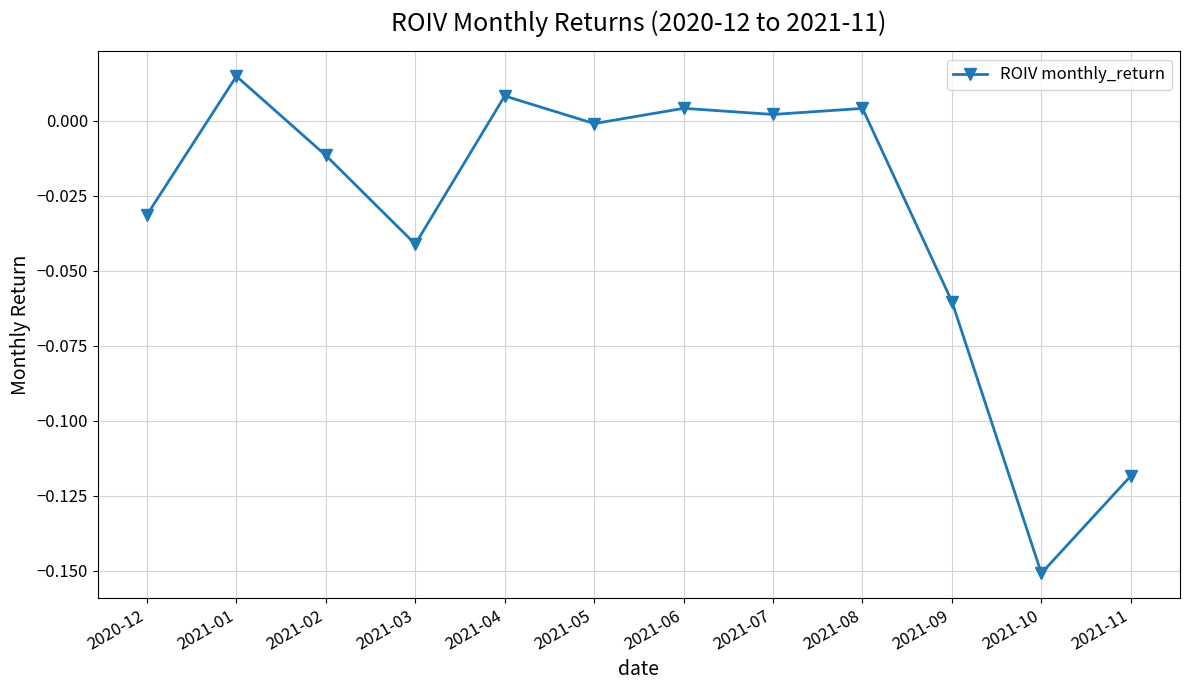

How many lines are shown in the chart?

1